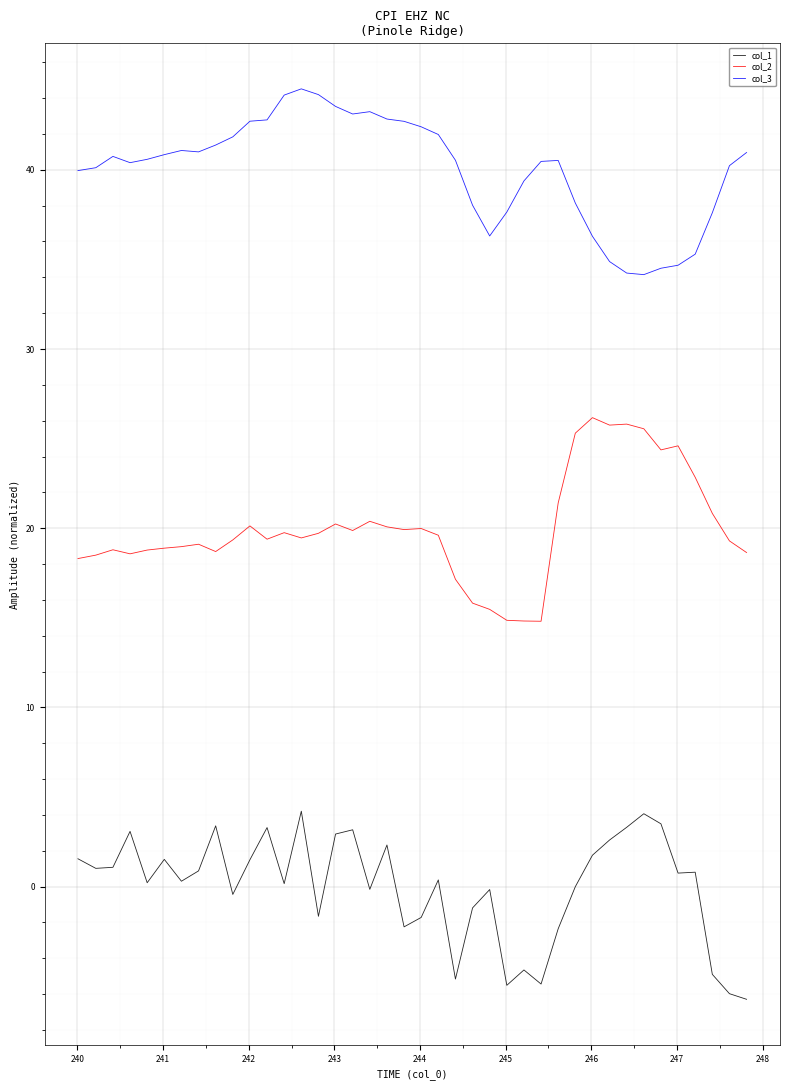

List the series in order of their overall mean, lowest first.

col_1, col_2, col_3